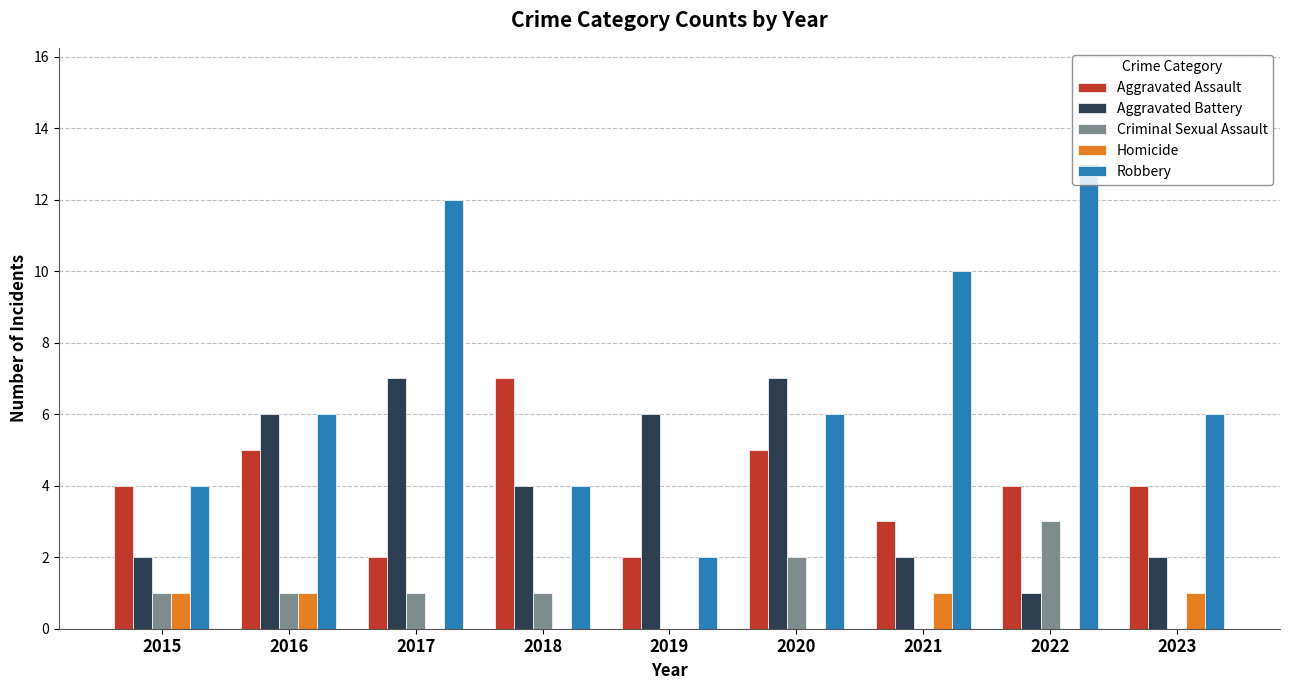

The value of Aggravated Assault at 2017 is 2. True or false?

True